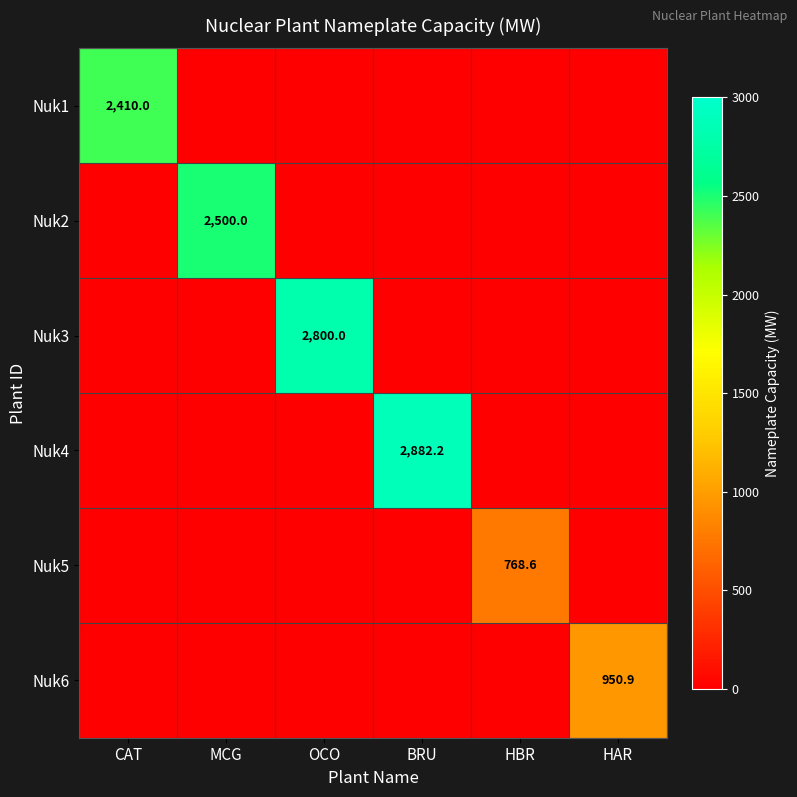

What is the total value across all series at OCO?

2800.0